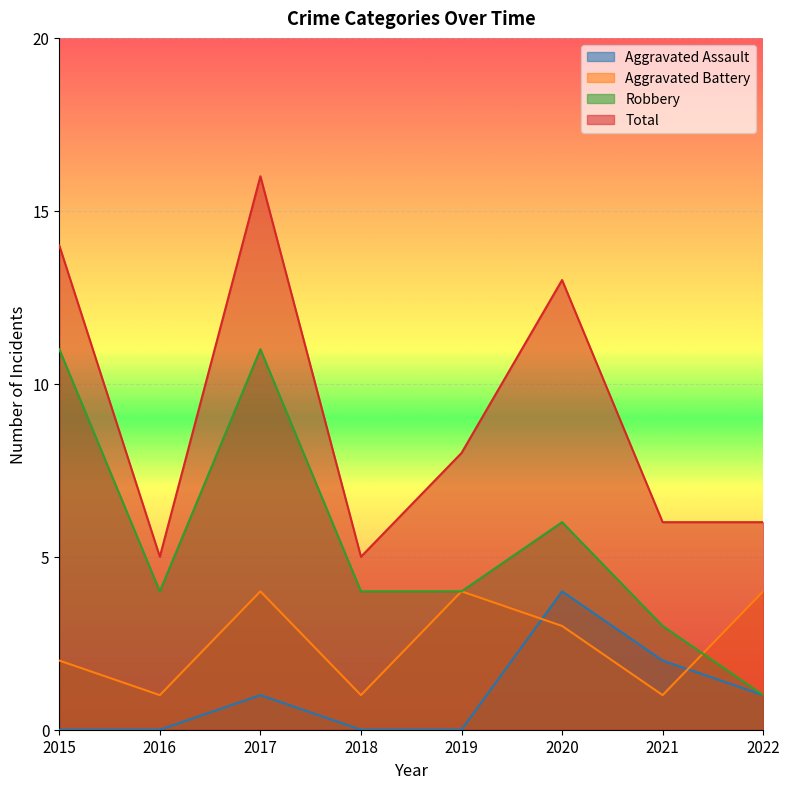

How many values in the Robbery series exceed 4?

3